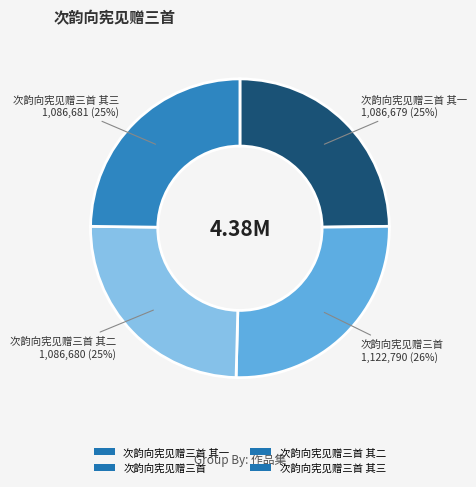

Which has a higher value, 次韵向宪见赠三首 or 次韵向宪见赠三首 其三?

次韵向宪见赠三首